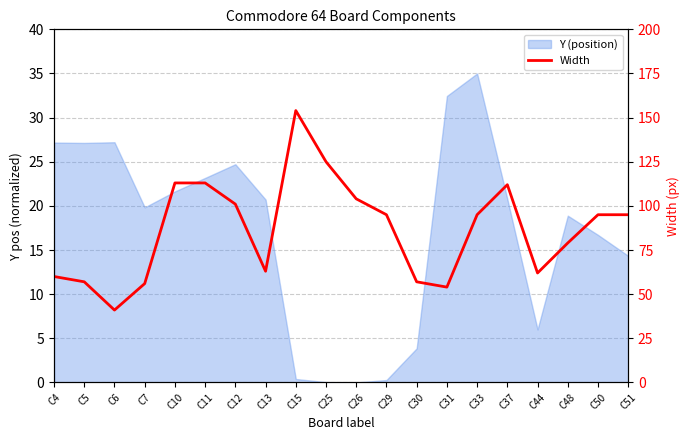

Does the chart have visible grid lines?

Yes